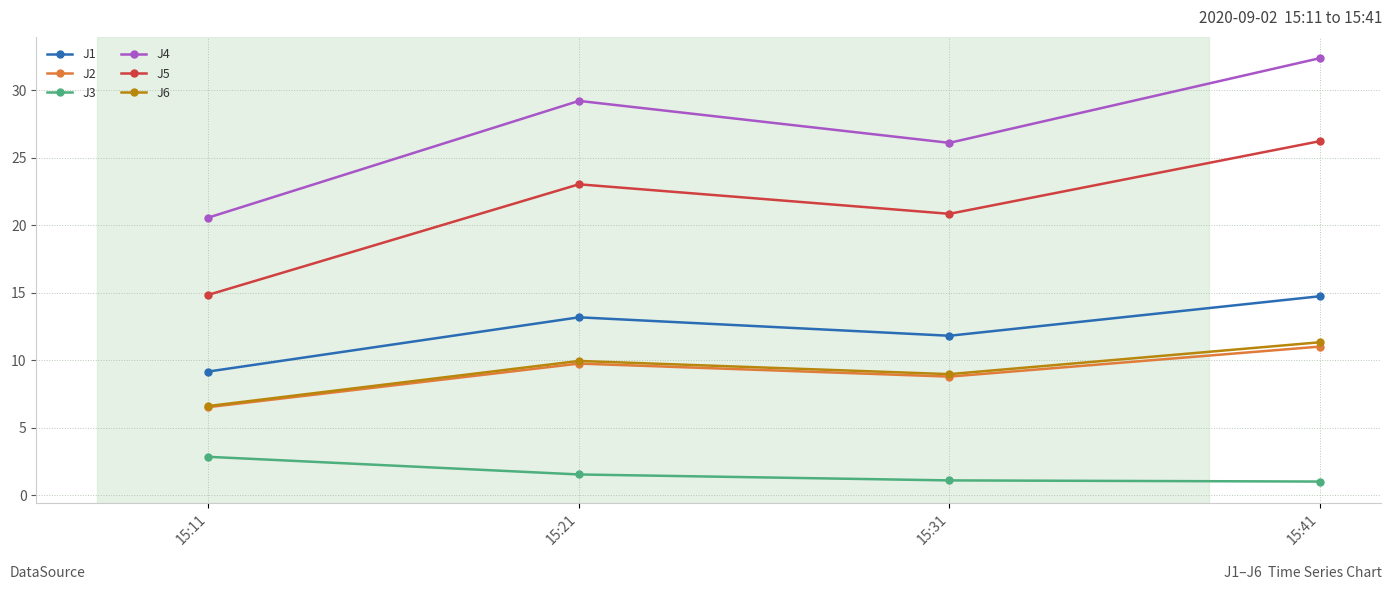

Rank the series by their maximum value, from highest to lowest.

J4, J5, J1, J6, J2, J3